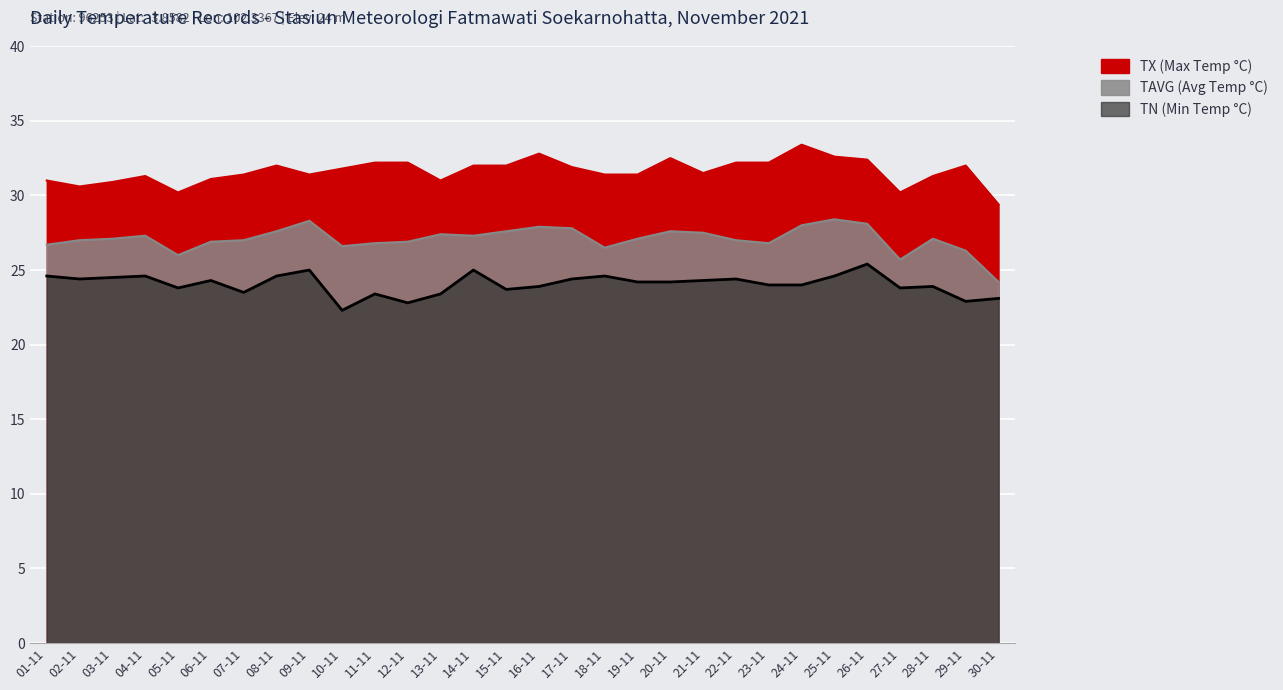

Reading right to left, list all the values displayed in this chart.

TX (Max Temp °C): 30-11=29.4	29-11=32.0	28-11=31.3	27-11=30.2	26-11=32.4	25-11=32.6	24-11=33.4	23-11=32.2	22-11=32.2	21-11=31.5	20-11=32.5	19-11=31.4	18-11=31.4	17-11=31.9	16-11=32.8	15-11=32.0	14-11=32.0	13-11=31.0	12-11=32.2	11-11=32.2	10-11=31.8	09-11=31.4	08-11=32.0	07-11=31.4	06-11=31.1	05-11=30.2	04-11=31.3	03-11=30.9	02-11=30.6	01-11=31.0
TAVG (Avg Temp °C): 30-11=24.2	29-11=26.3	28-11=27.1	27-11=25.7	26-11=28.1	25-11=28.4	24-11=28.0	23-11=26.8	22-11=27.0	21-11=27.5	20-11=27.6	19-11=27.1	18-11=26.5	17-11=27.8	16-11=27.9	15-11=27.6	14-11=27.3	13-11=27.4	12-11=26.9	11-11=26.8	10-11=26.6	09-11=28.3	08-11=27.6	07-11=27.0	06-11=26.9	05-11=26.0	04-11=27.3	03-11=27.1	02-11=27.0	01-11=26.7
TN (Min Temp °C): 30-11=23.1	29-11=22.9	28-11=23.9	27-11=23.8	26-11=25.4	25-11=24.6	24-11=24.0	23-11=24.0	22-11=24.4	21-11=24.3	20-11=24.2	19-11=24.2	18-11=24.6	17-11=24.4	16-11=23.9	15-11=23.7	14-11=25.0	13-11=23.4	12-11=22.8	11-11=23.4	10-11=22.3	09-11=25.0	08-11=24.6	07-11=23.5	06-11=24.3	05-11=23.8	04-11=24.6	03-11=24.5	02-11=24.4	01-11=24.6